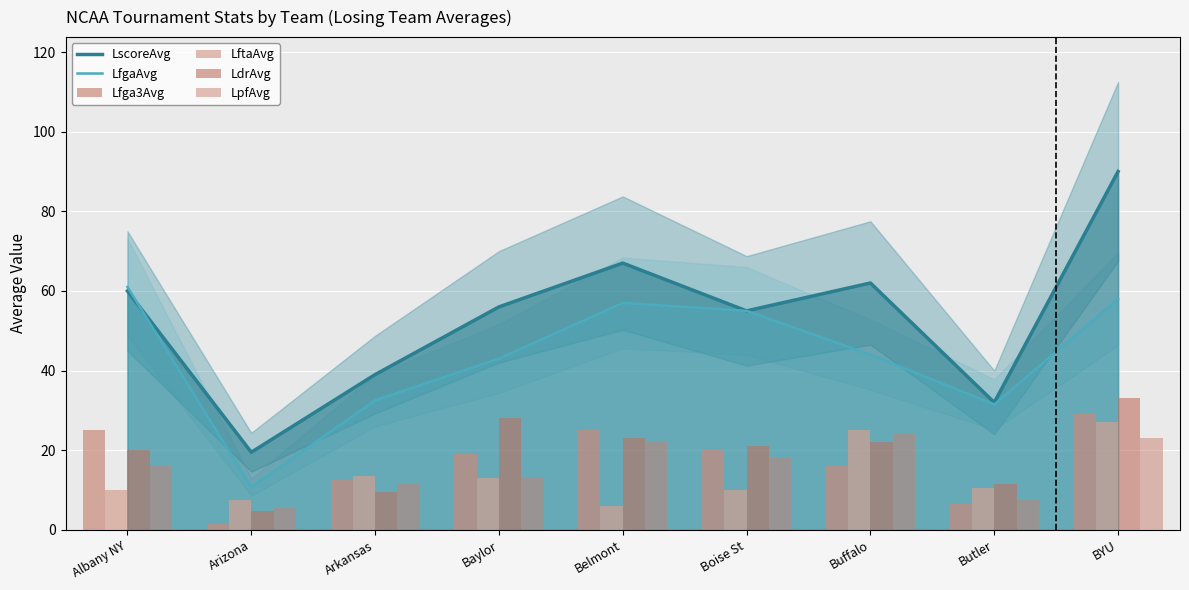

How many groups of bars are there?

9